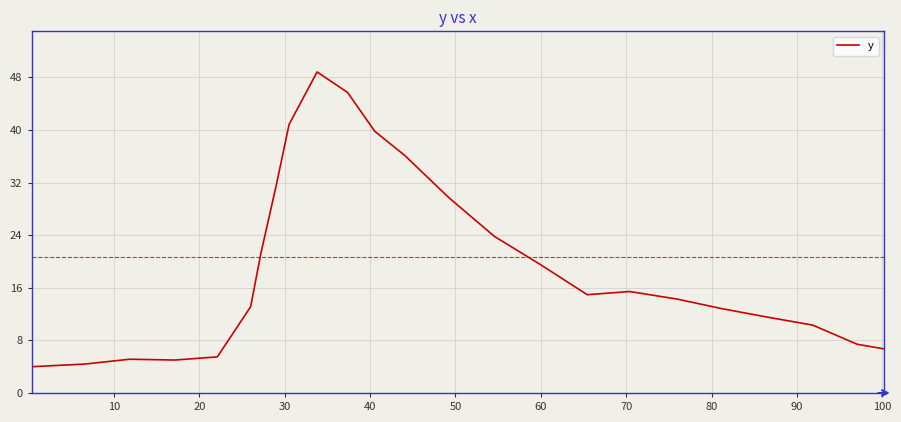

How many data points are less than 14?

11